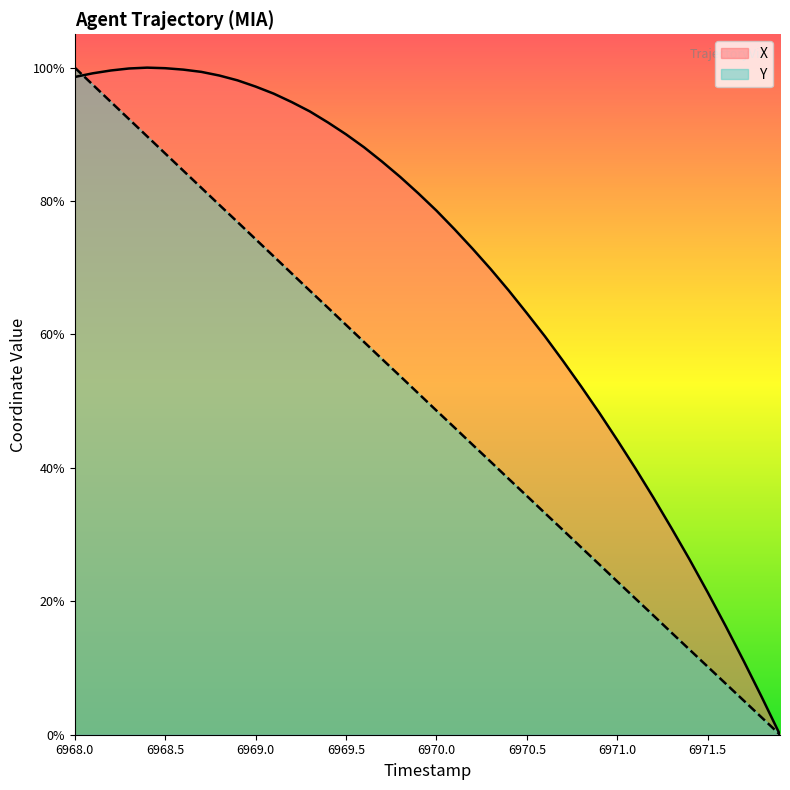

How many data points in Y are above 51?

20